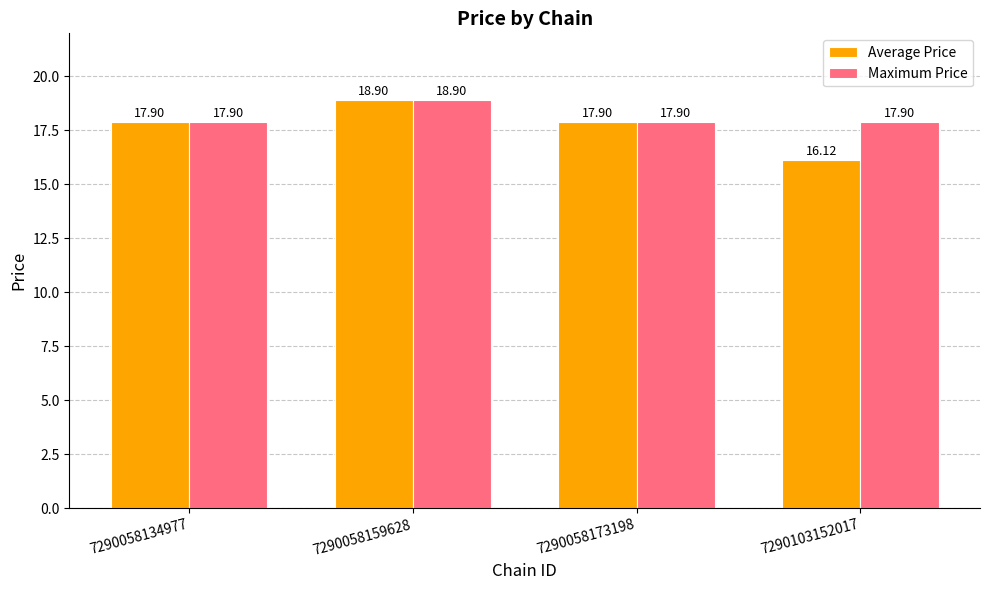

At which label does Average Price first exceed 17?

7290058134977